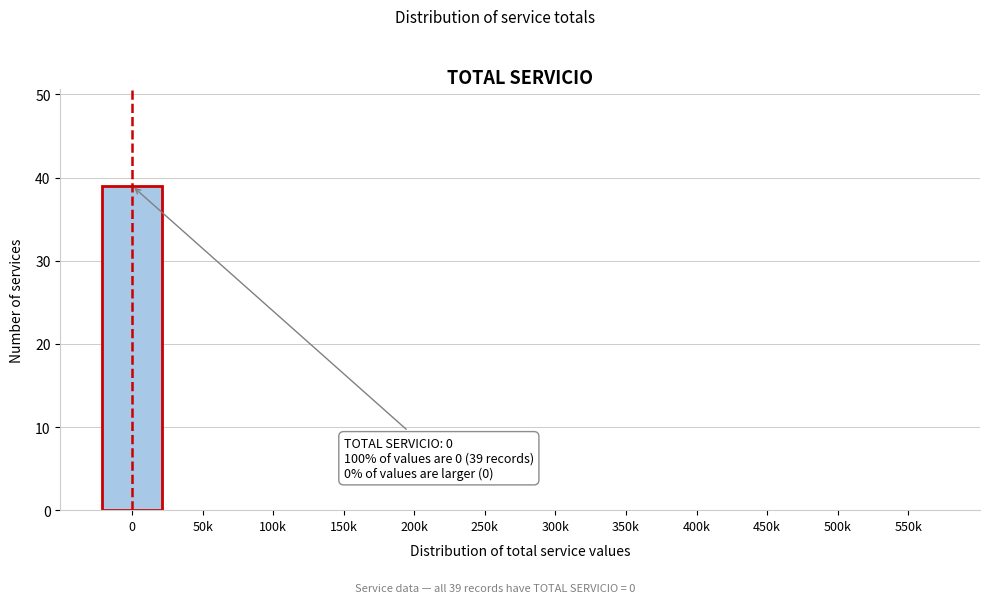

Reading left to right, transcribe all the data shown in this chart.

0=39	50k=0	100k=0	150k=0	200k=0	250k=0	300k=0	350k=0	400k=0	450k=0	500k=0	550k=0